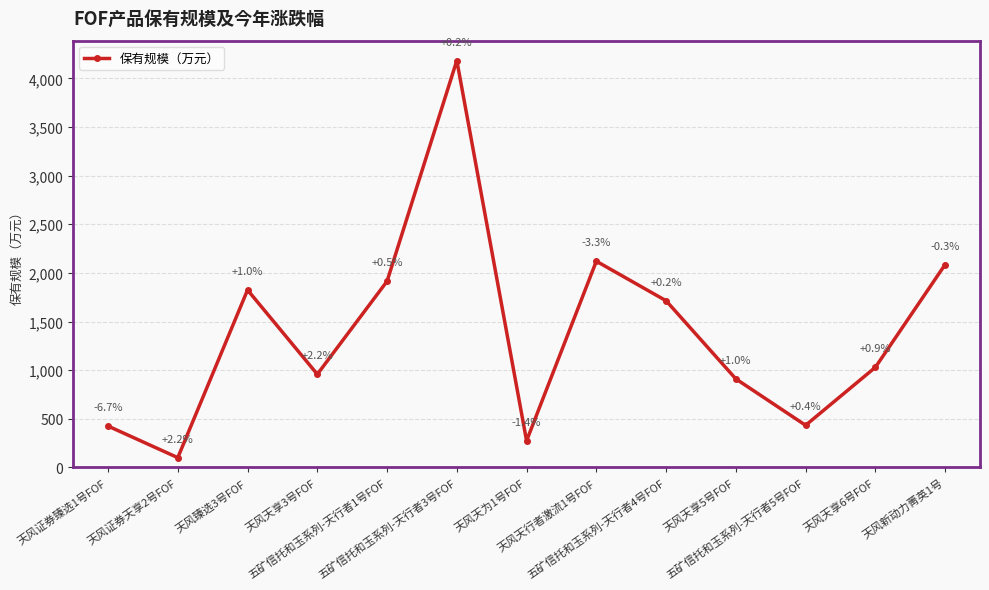

What is the greatest value displayed?

4182.8